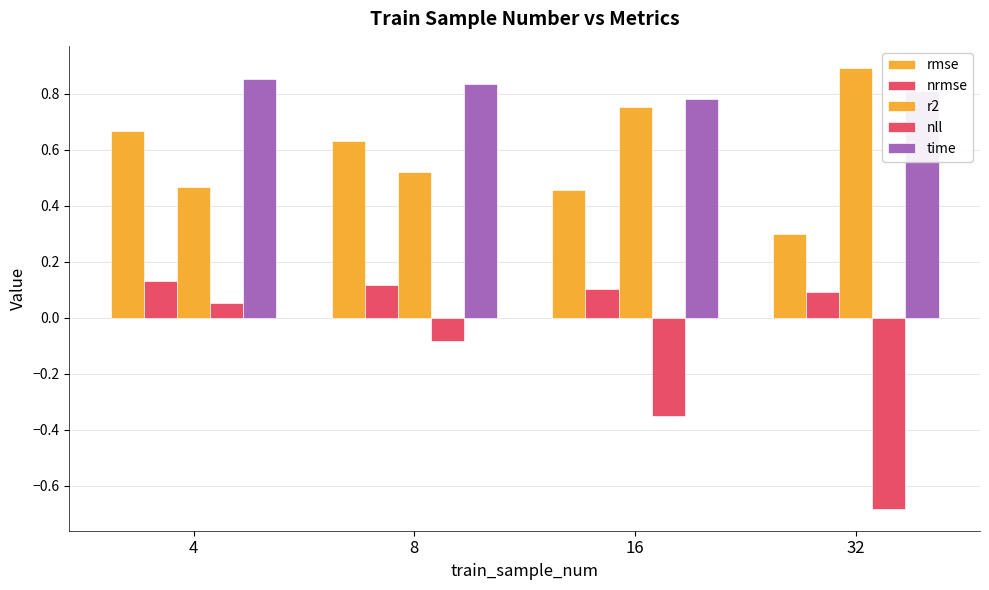

At how many categories does at least one series exceed 0?

4